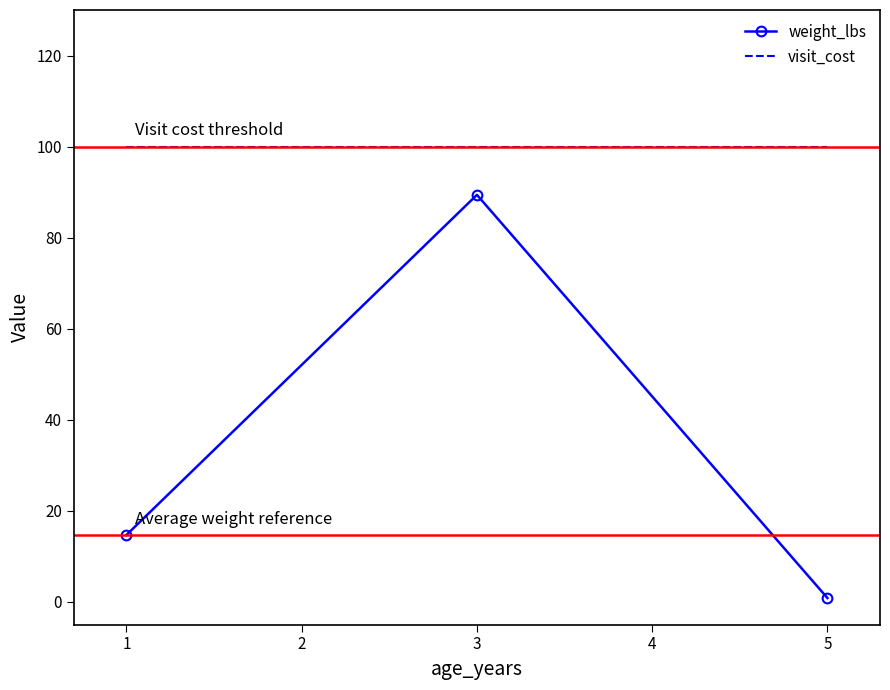

What is the sum of all weight_lbs values?

105.0